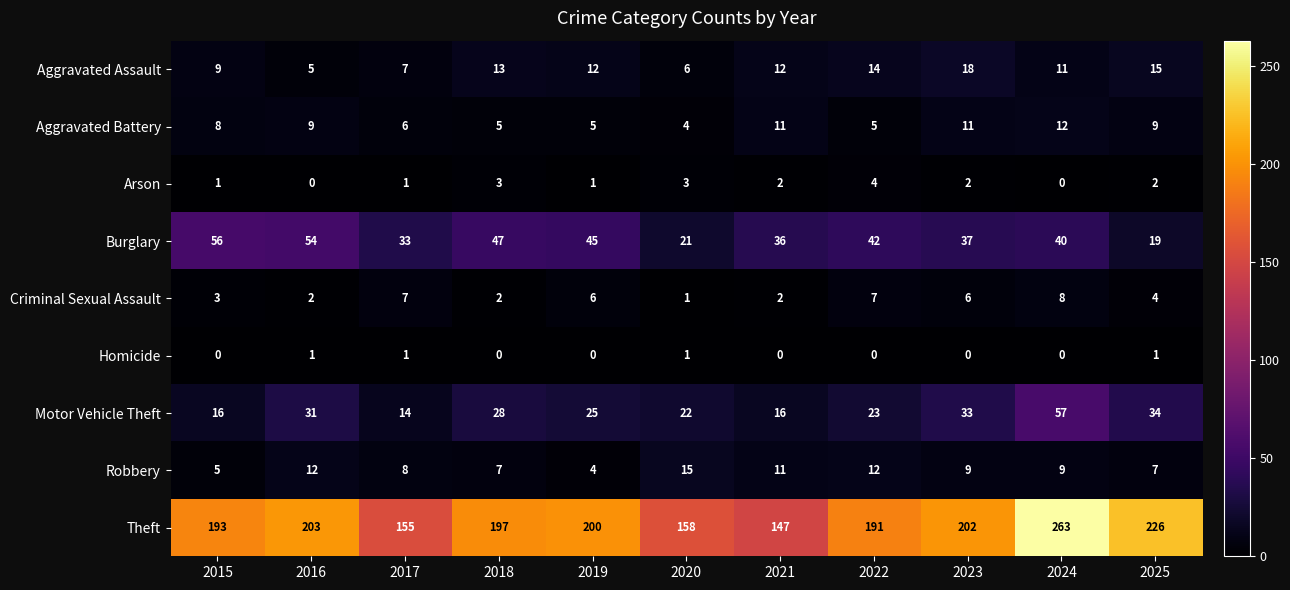

What is the total value across all series at 2019?

298